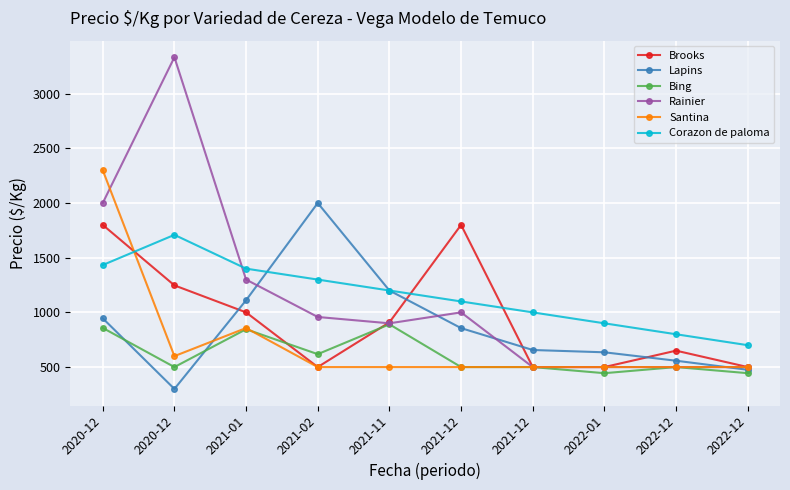

Is this an area chart (filled region under the line)?

No